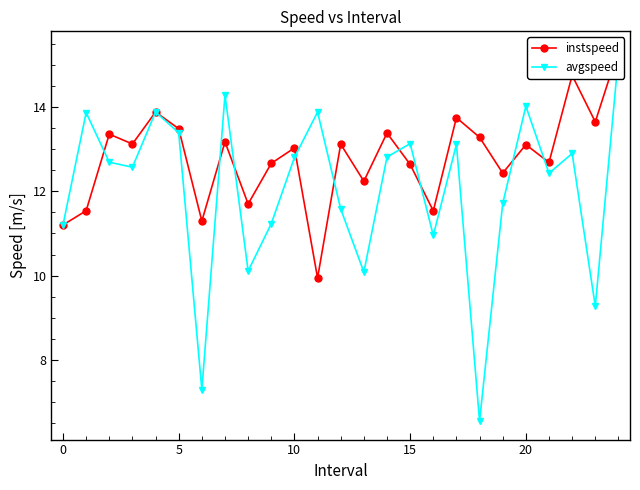

The value of avgspeed at 14 is 12.8. True or false?

True